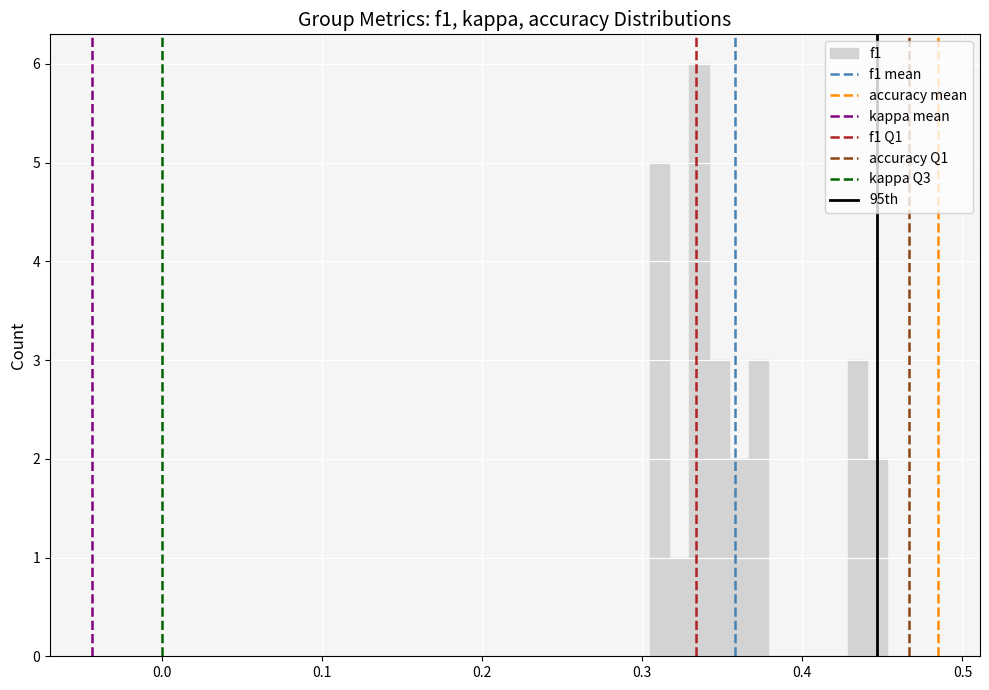

Around what value on the x-axis is the tallest bar? Give the approximate position of its centre, as read against the axis.

0.34